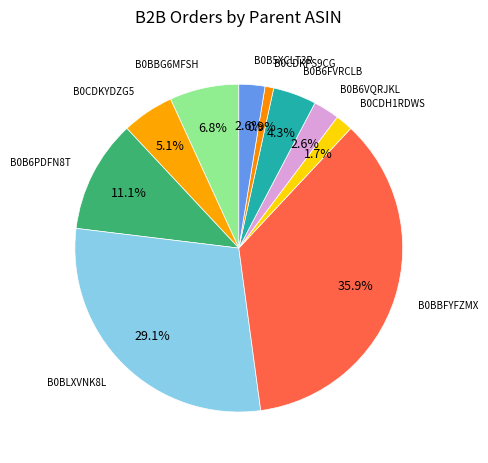

How many segments does this pie chart have?

10